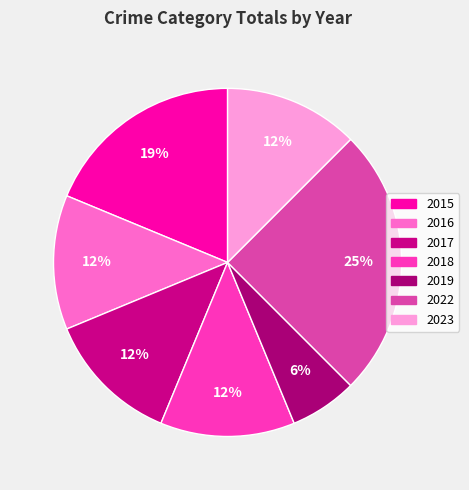

What is the largest slice in the pie chart?

2022